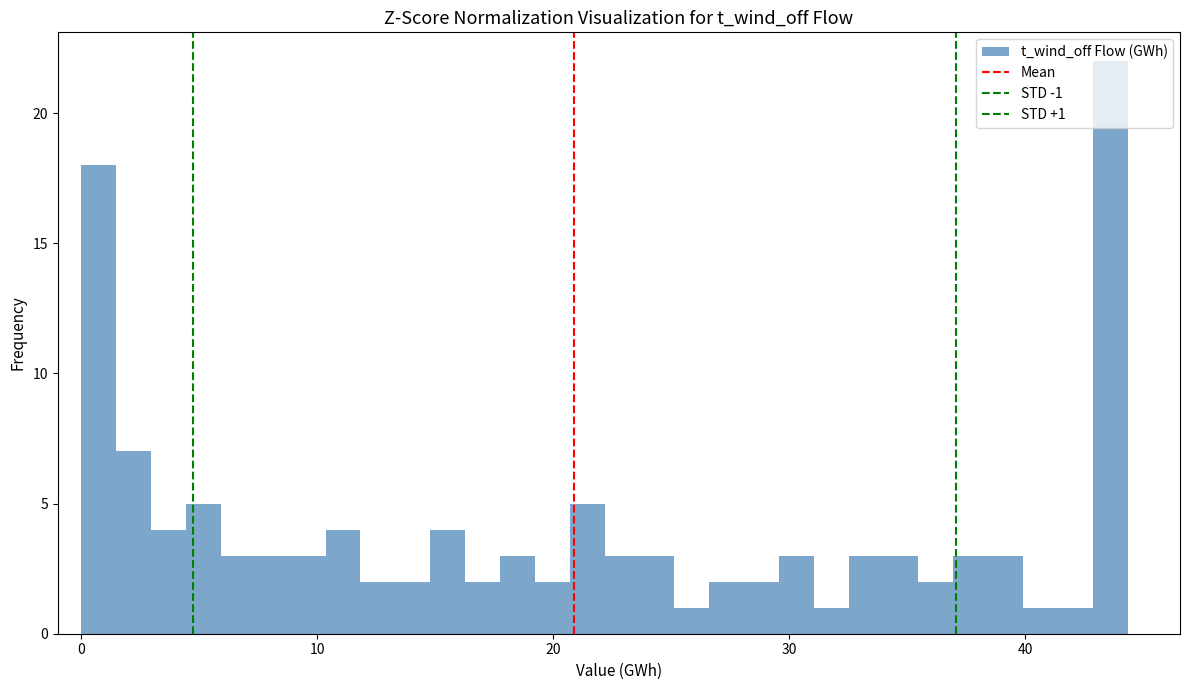

Around what value on the x-axis is the tallest bar? Give the approximate position of its centre, as read against the axis.

44